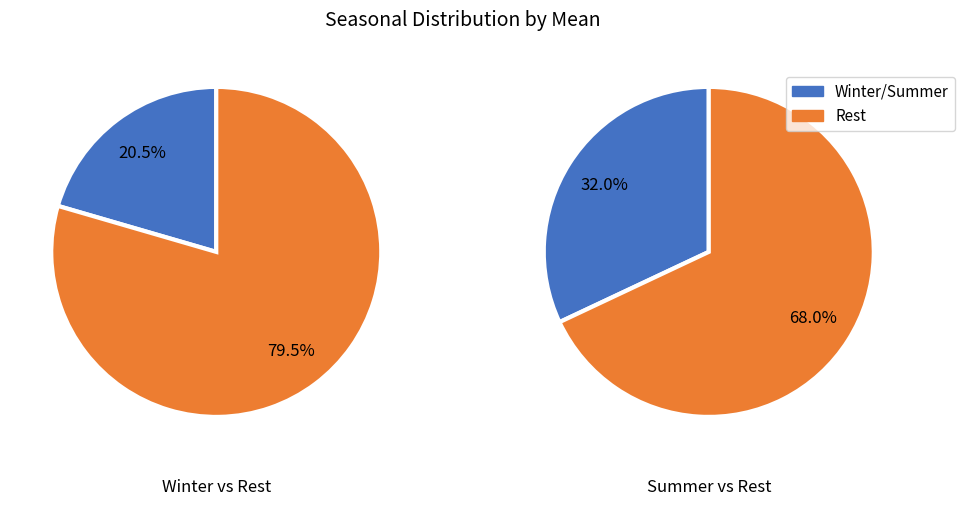

Is it true that 3 is 32% of the pie?

True